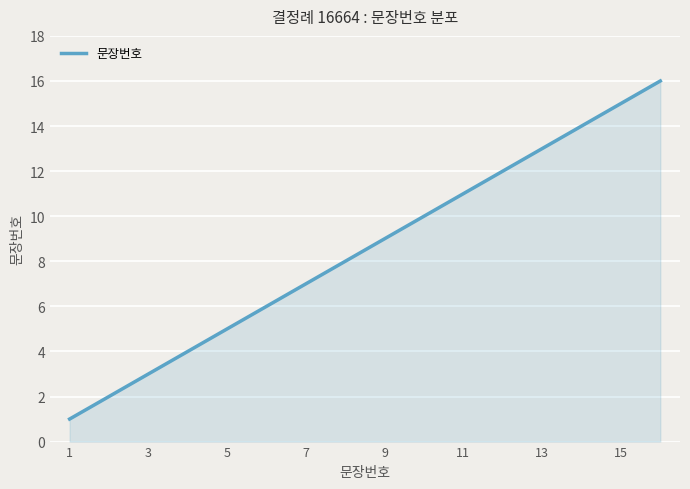

What is the difference between the maximum and minimum values?

15